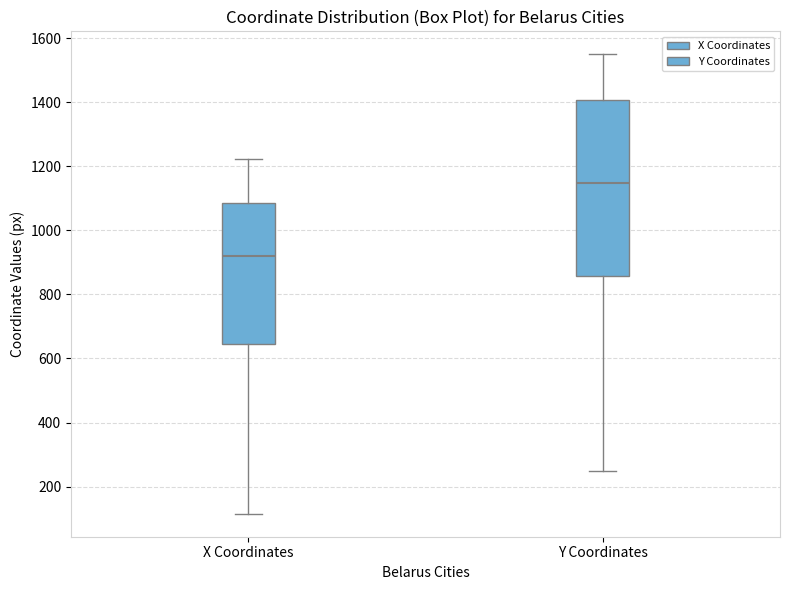

Reading left to right, read every box against the y-axis: the position of its median line, the range the box covers, and the ends of its whiskers. The values are not printed on the chart, so give them approximately, as read against the axis.

X Coordinates: median 920, box 640 to 1080, whiskers 120 to 1220
Y Coordinates: median 1140, box 860 to 1400, whiskers 240 to 1560